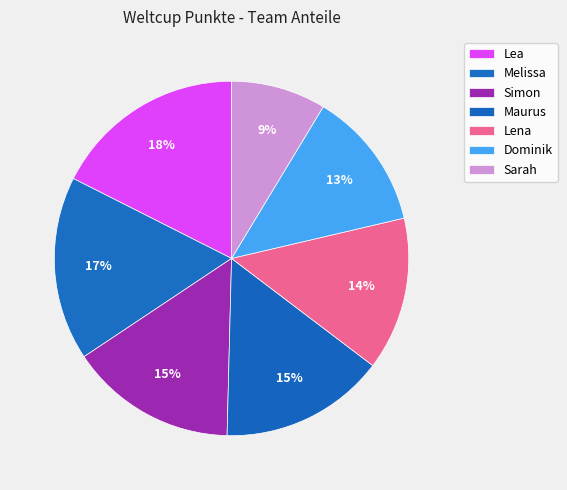

To the nearest percent, what is the average slice percentage?

14%